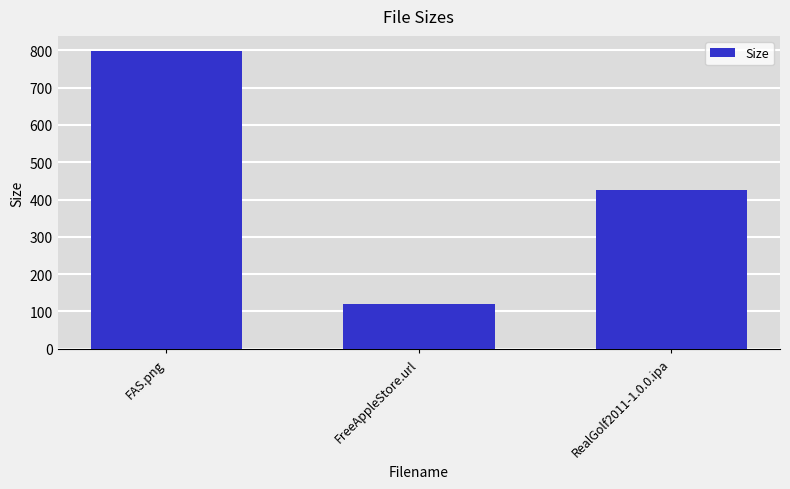

What is the smallest value displayed?

119.0